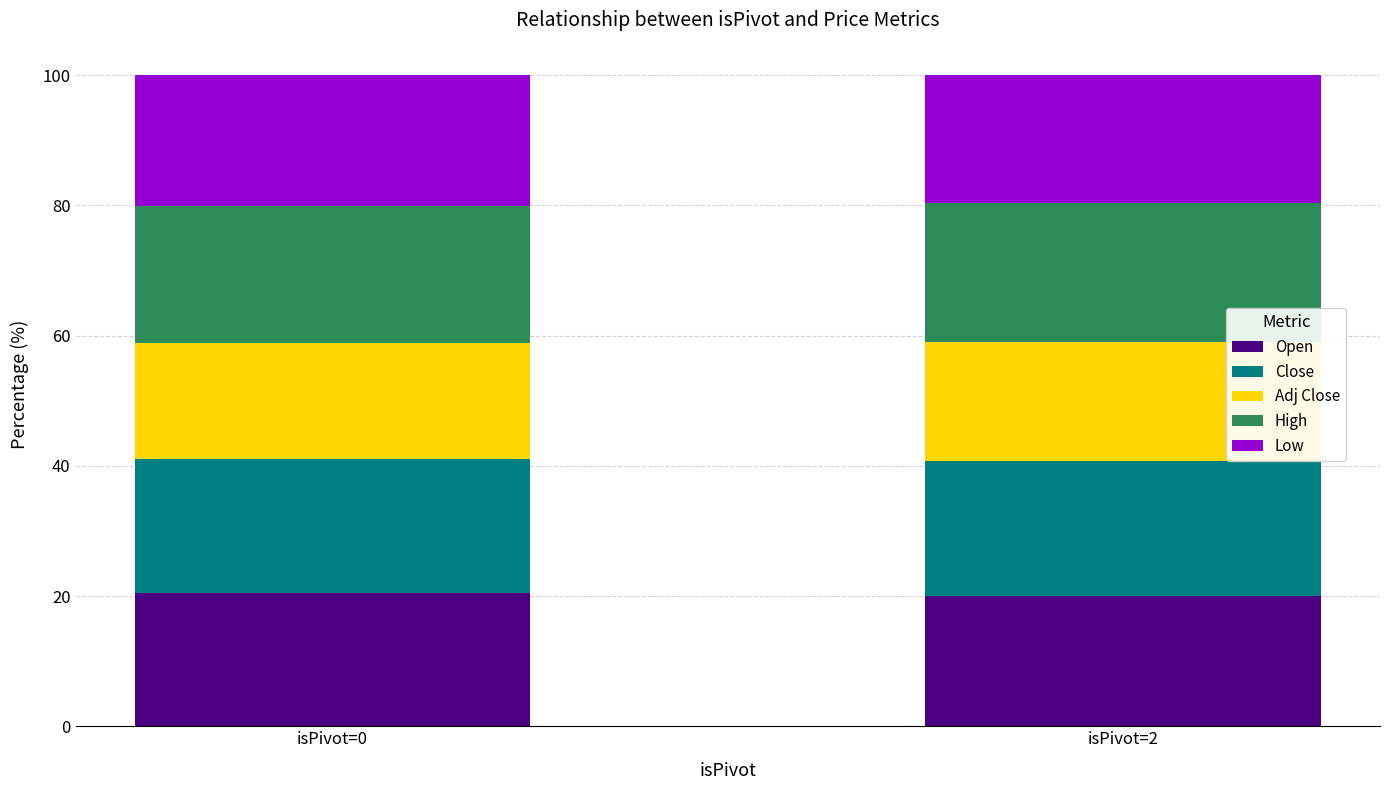

What is the total value across all series at isPivot=0?

100.0